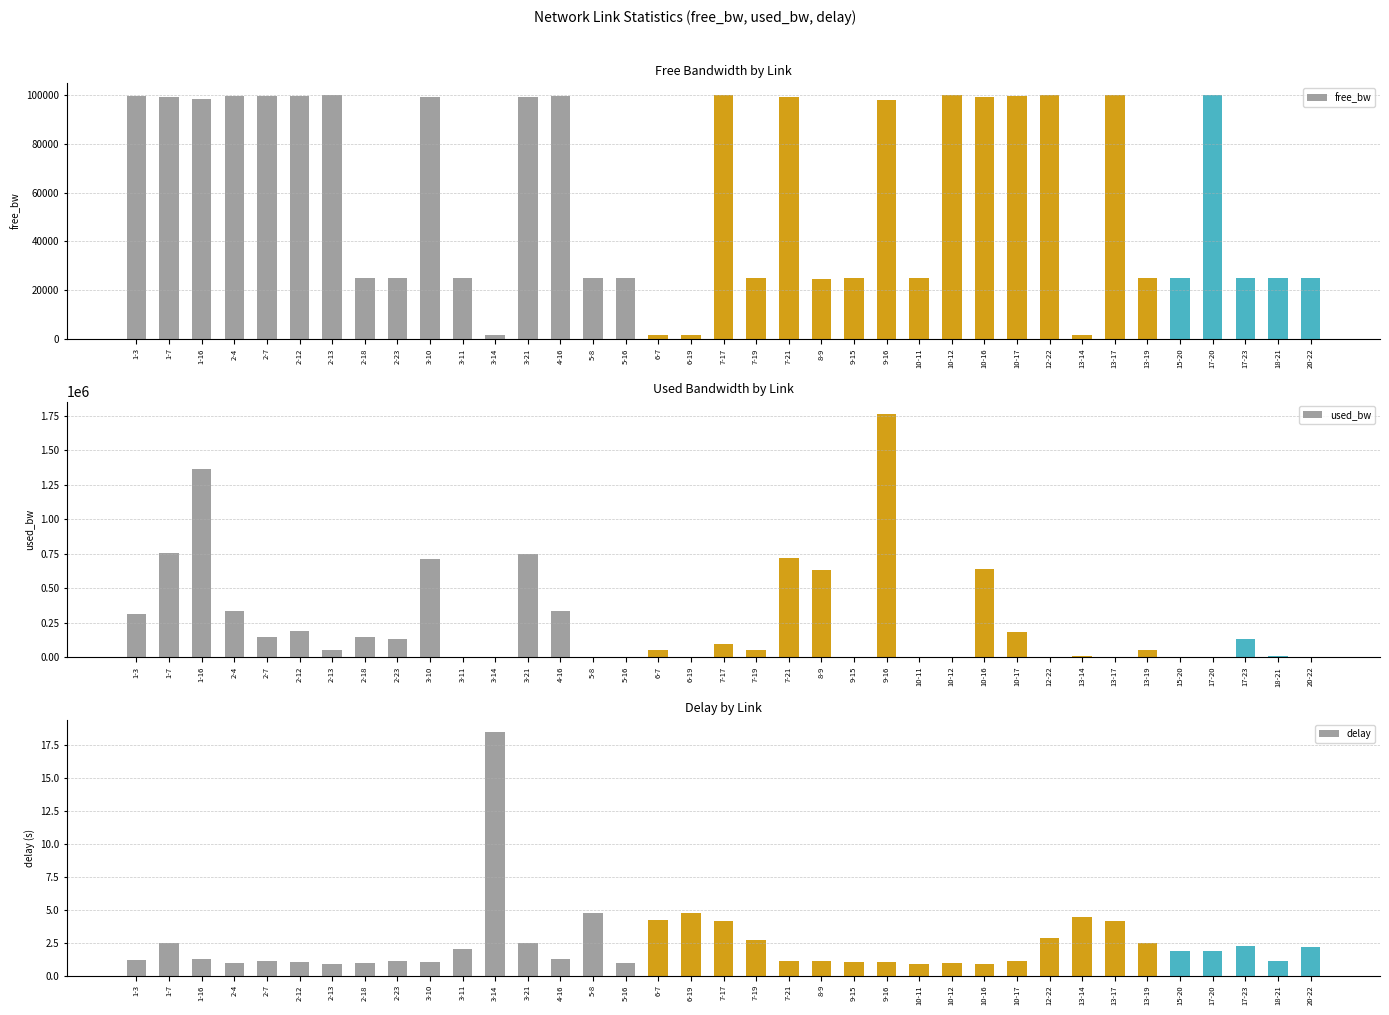

What value does the used_bw series have at 5-8?

192.0